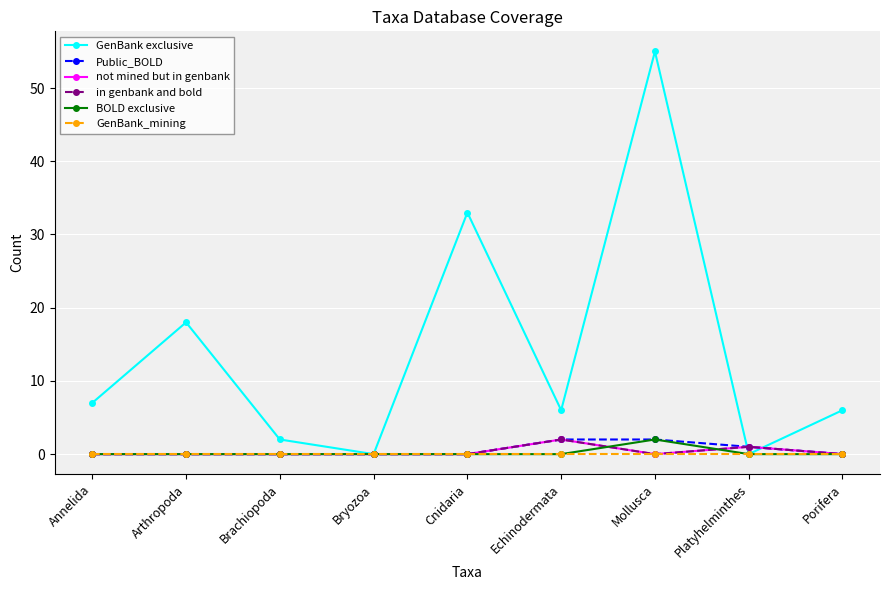

At Bryozoa, list the series in order from smallest to largest.

GenBank exclusive, Public_BOLD, not mined but in genbank, in genbank and bold, BOLD exclusive, GenBank_mining